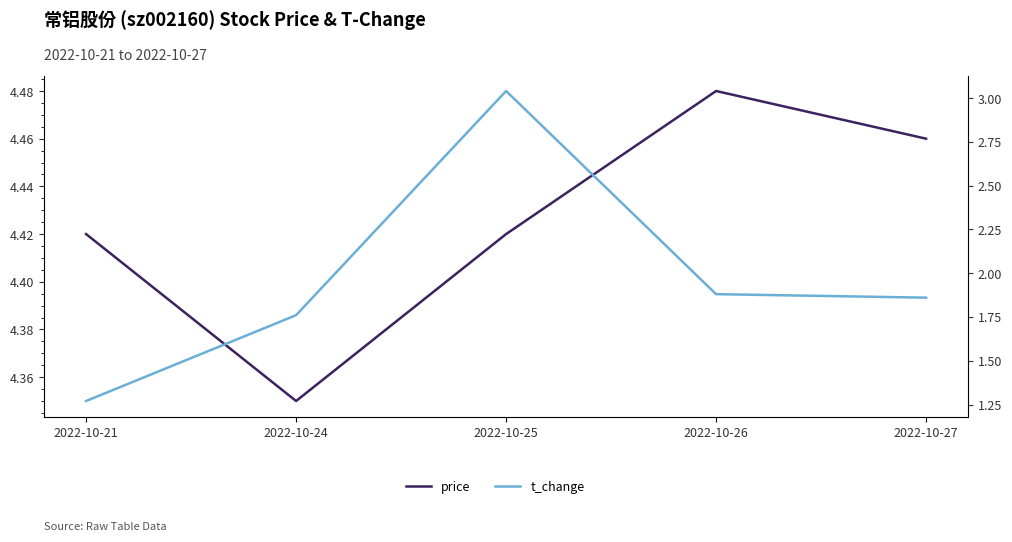

List the labels in order of t_change value, largest first.

2022-10-25, 2022-10-26, 2022-10-27, 2022-10-24, 2022-10-21